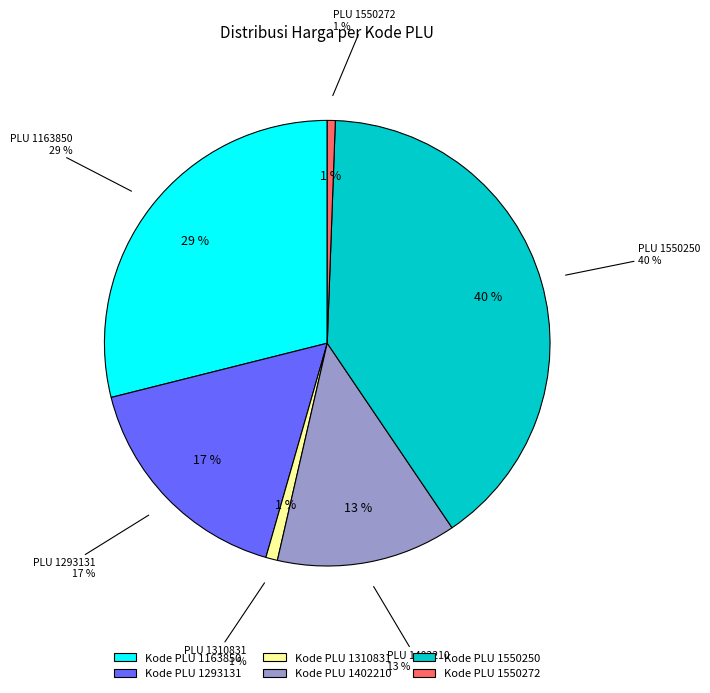

The 1293131 slice represents 17% of the pie. True or false?

True